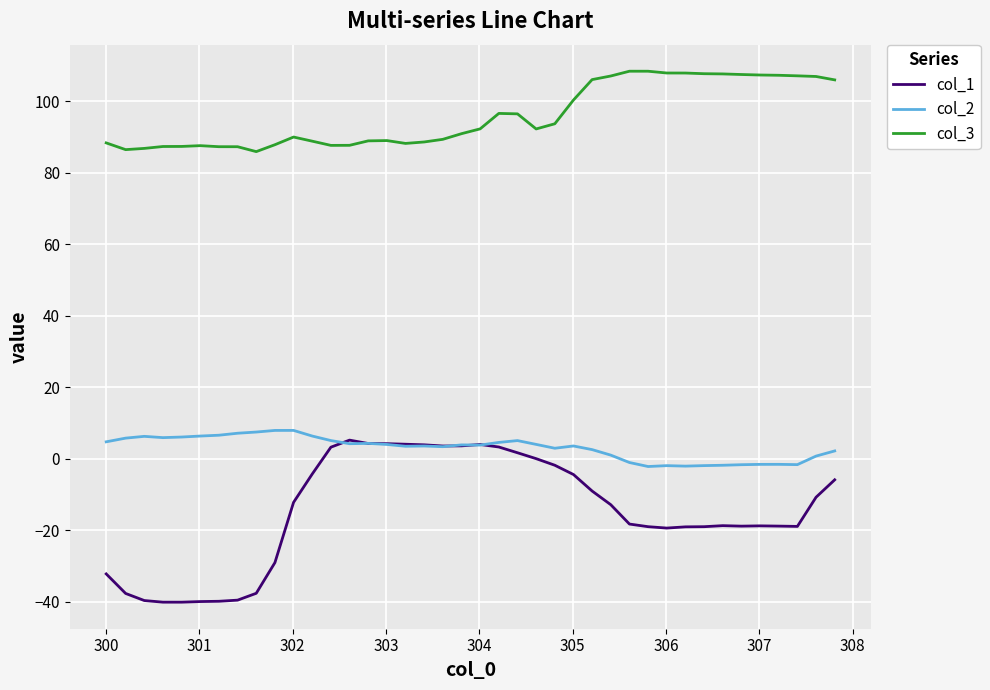

Rank the series by their average value, from highest to lowest.

col_3, col_2, col_1